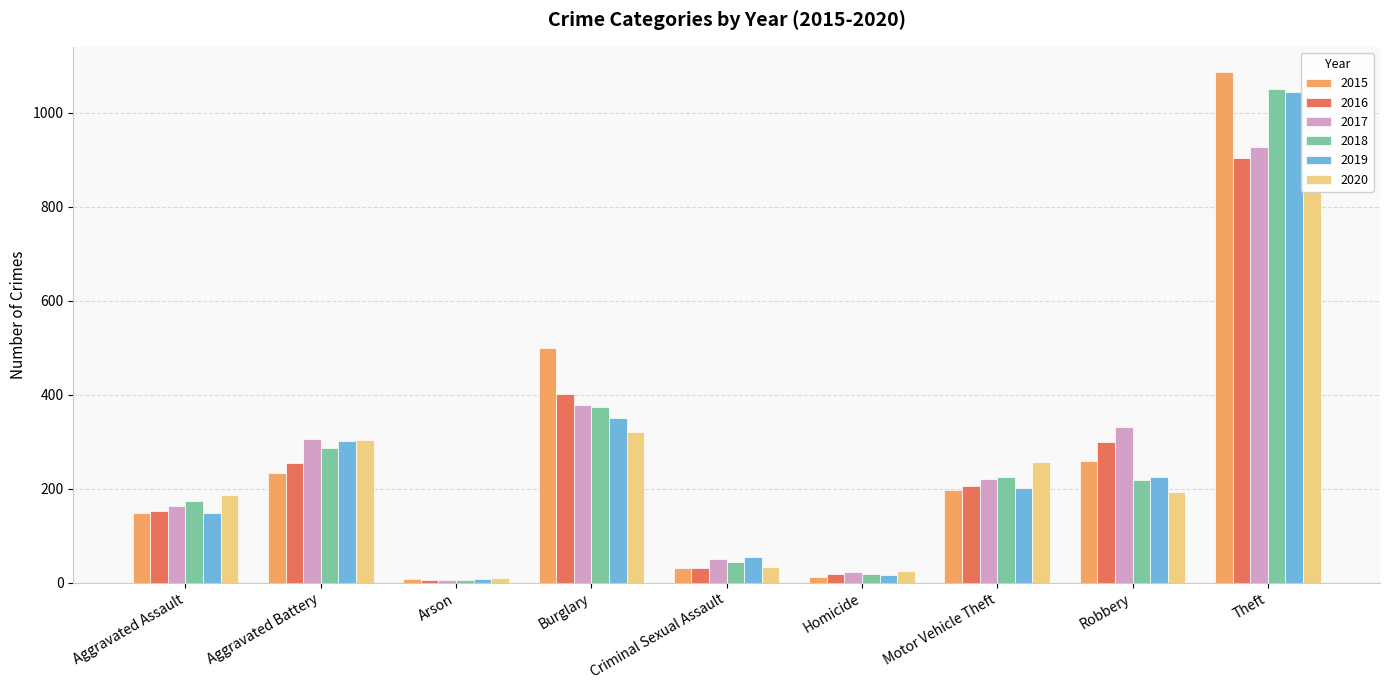

Which series changed the most between Arson and Robbery?

2017